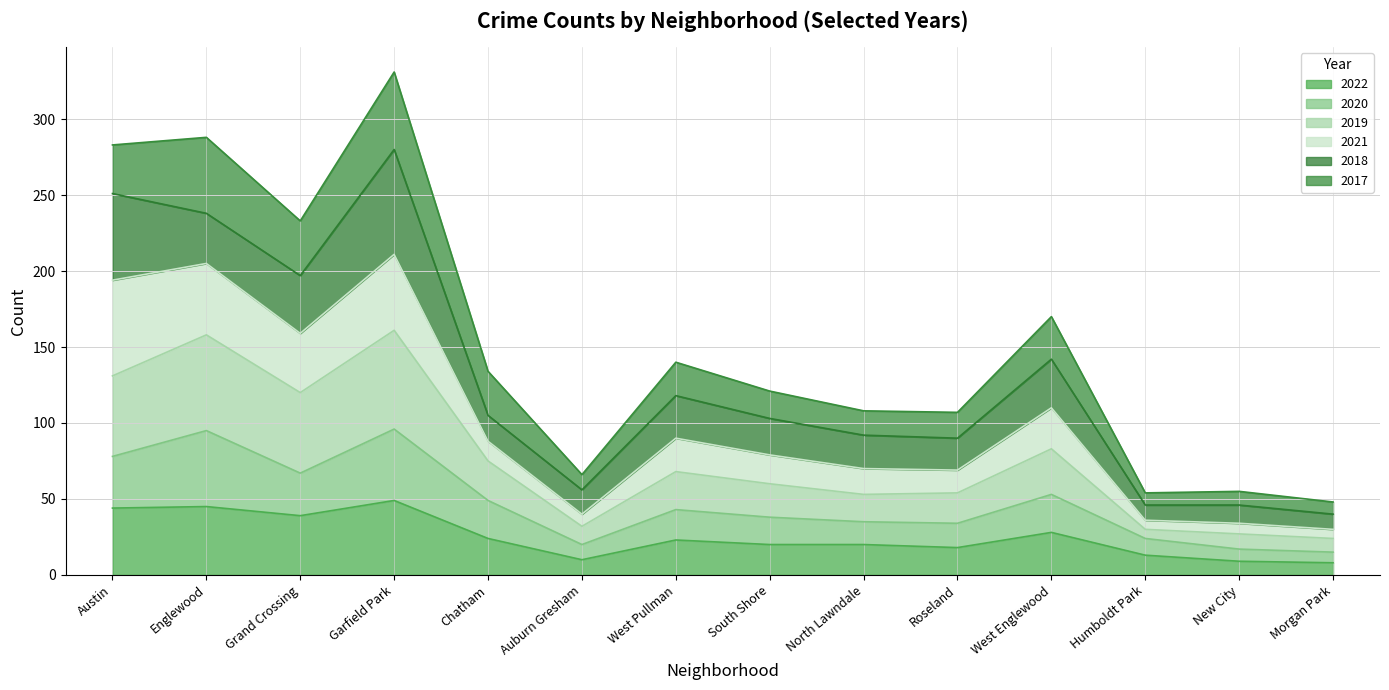

What is the value of the 2022 point at the 8th from the left?

20